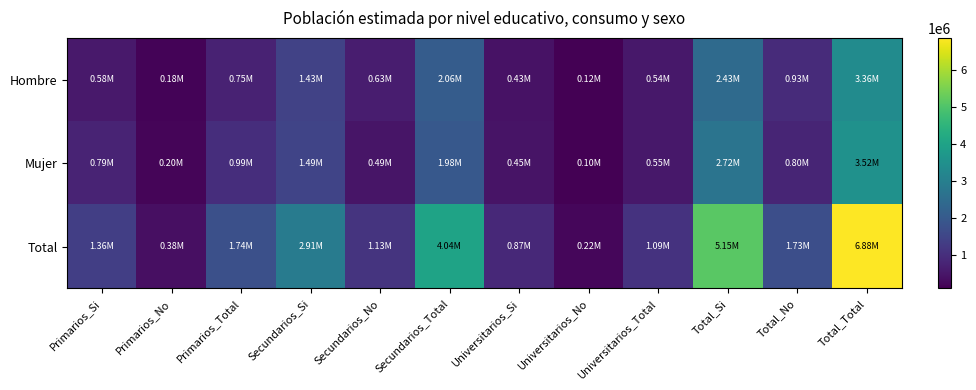

Reading right to left, transcribe all the data shown in this chart.

Hombre: Total_Total=3360439	Total_No=930357	Total_Si=2430082	Universitarios_Total=544876	Universitarios_No=118176	Universitarios_Si=426700	Secundarios_Total=2063175	Secundarios_No=634932	Secundarios_Si=1428243	Primarios_Total=752388	Primarios_No=177250	Primarios_Si=575138
Mujer: Total_Total=3515343	Total_No=796009	Total_Si=2719334	Universitarios_Total=547176	Universitarios_No=99062	Universitarios_Si=448114	Secundarios_Total=1977975	Secundarios_No=492656	Secundarios_Si=1485319	Primarios_Total=990191	Primarios_No=204291	Primarios_Si=785900
Total: Total_Total=6875782	Total_No=1726366	Total_Si=5149416	Universitarios_Total=1092052	Universitarios_No=217238	Universitarios_Si=874814	Secundarios_Total=4041150	Secundarios_No=1127587	Secundarios_Si=2913563	Primarios_Total=1742579	Primarios_No=381541	Primarios_Si=1361038